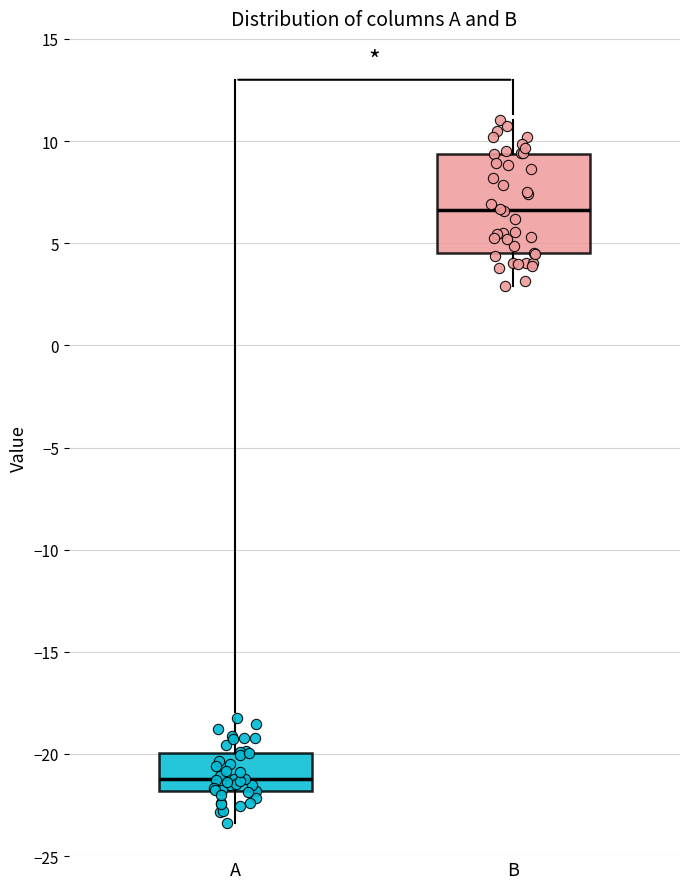

Where does the upper whisker of the box for B end on the y-axis? The values are not printed on the chart, so give them approximately, as read against the axis.

11.0